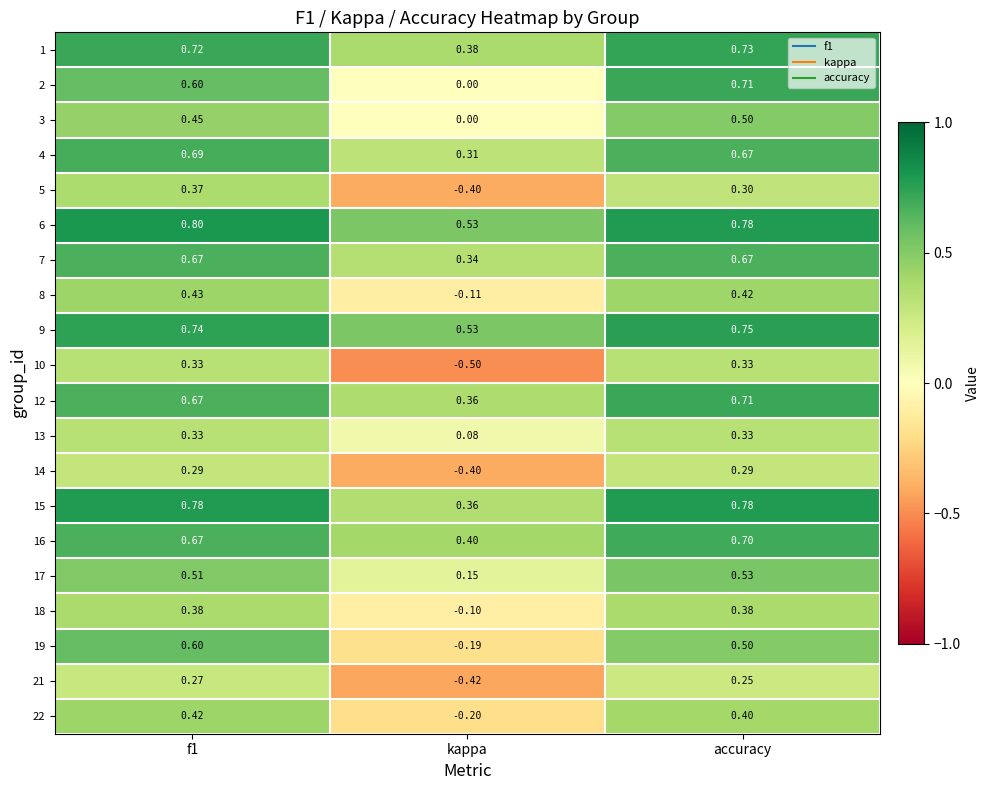

At which category is the sum across all series the highest?

accuracy